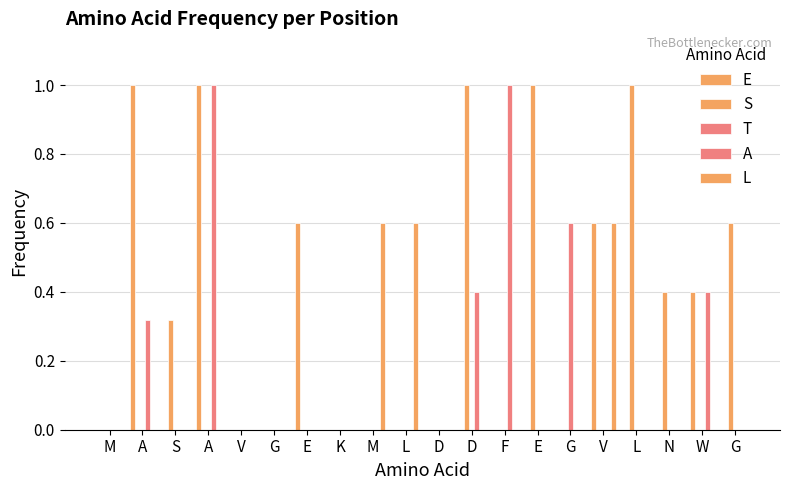

How many categories are shown in the chart?

20